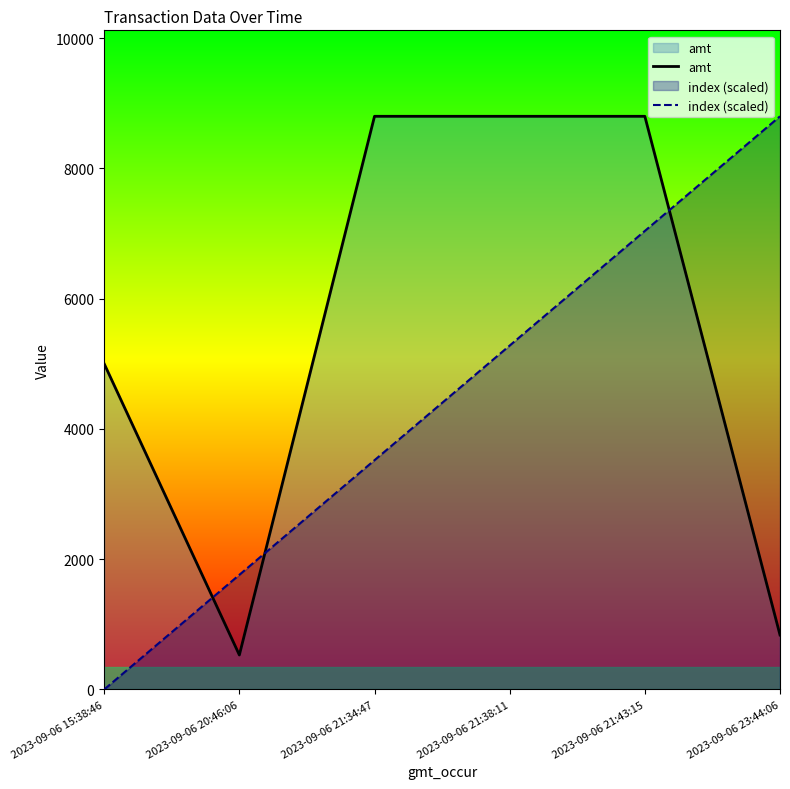

At which category is the sum across all series the highest?

2023-09-06 21:43:15